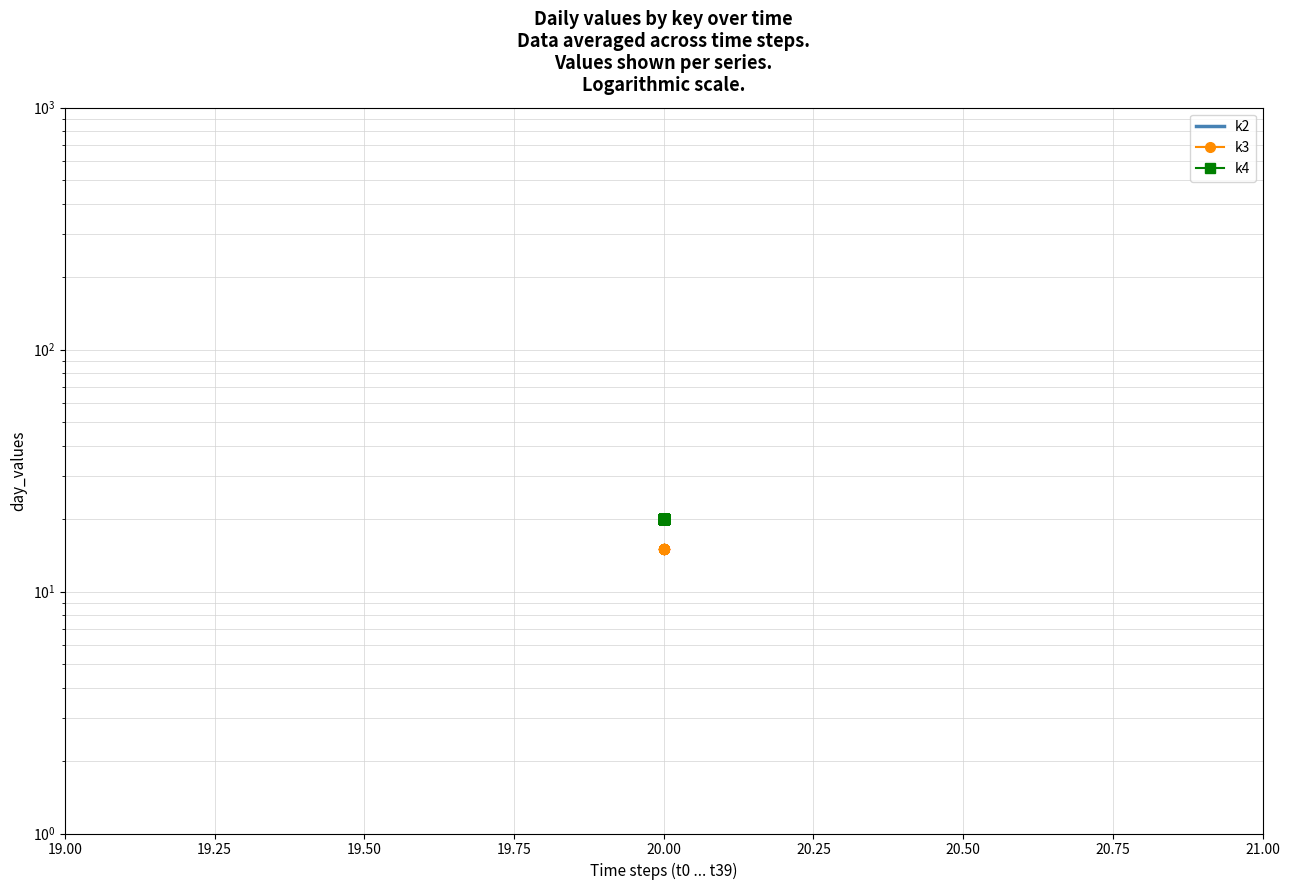

True or false: k2 has more than 2 interior local peaks.

False